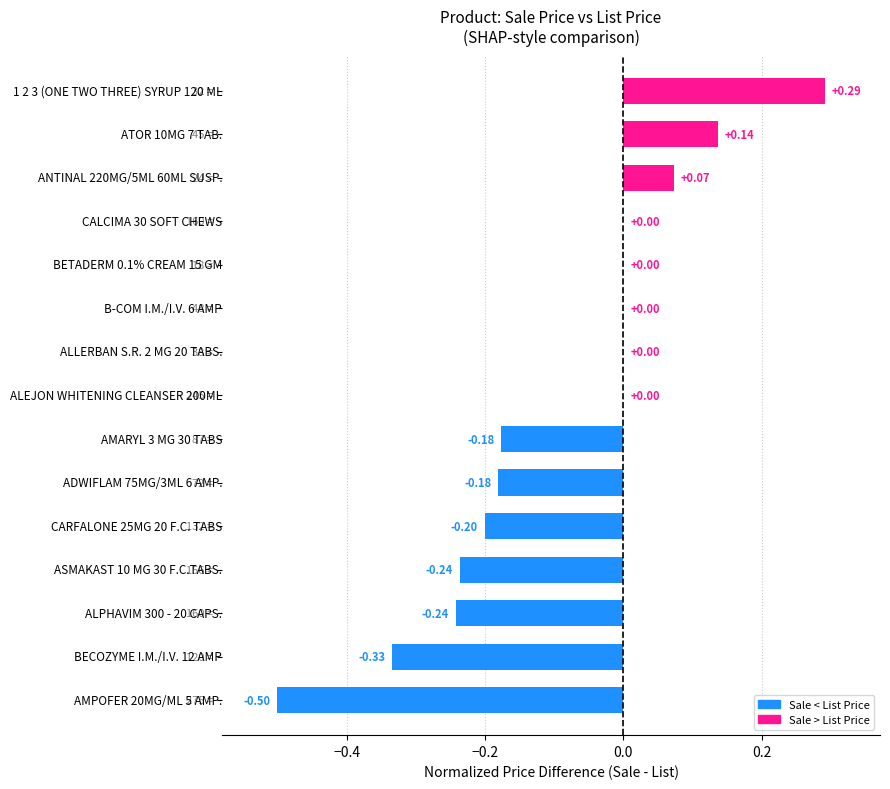

What is the sum of all values?

-1.4